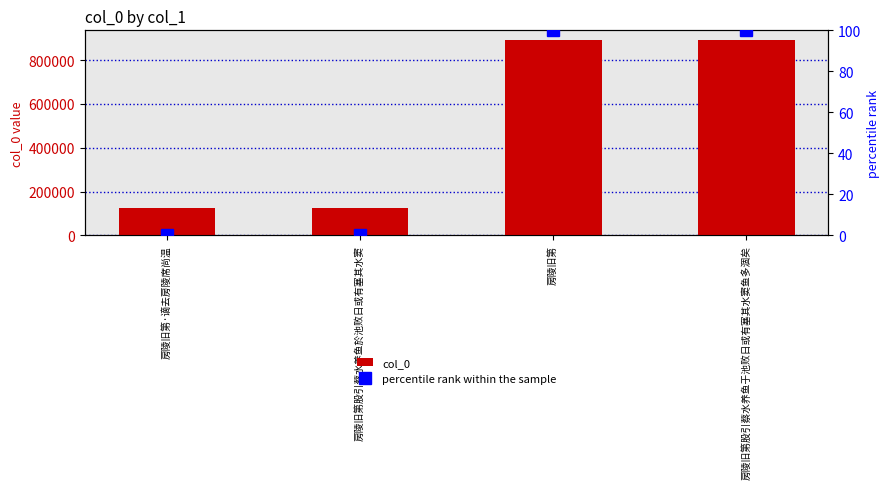

Between 房陵旧第股引蔡水养鱼於池败日或有塞其水窦 and 房陵旧第股引蔡水养鱼于池败日或有塞其水窦鱼多涸矣, which series saw the biggest shift?

col_0